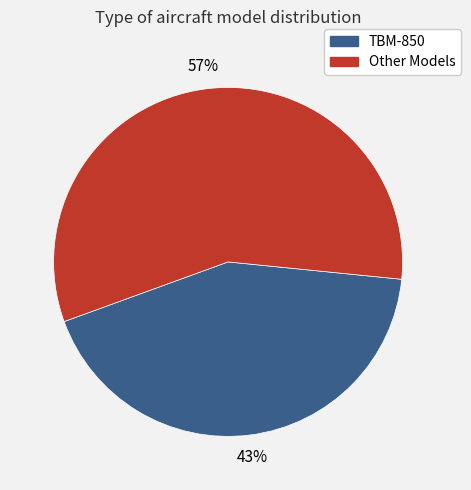

Rank the categories by value from lowest to highest.

TBM-850, Other Models